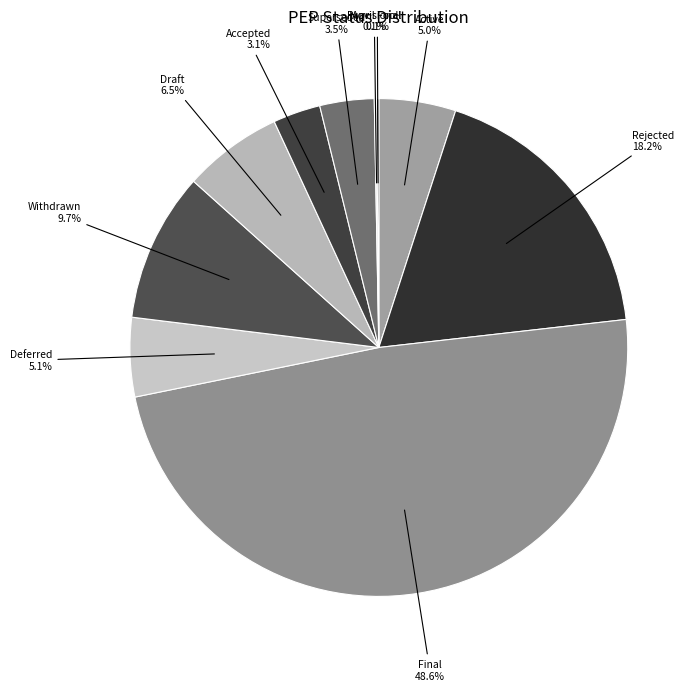

Which has a higher value, Deferred or Withdrawn?

Withdrawn